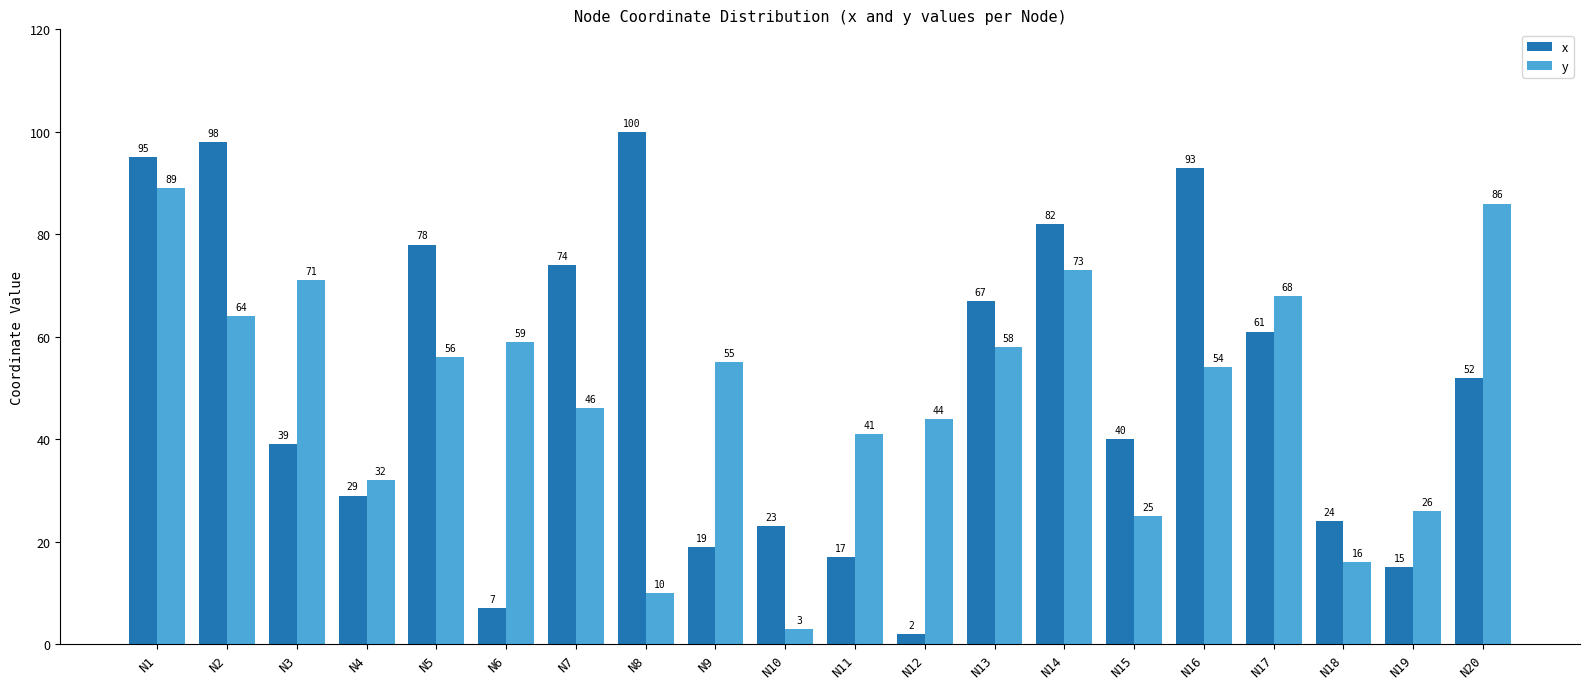

Which series changed the most between N8 and N17?

y